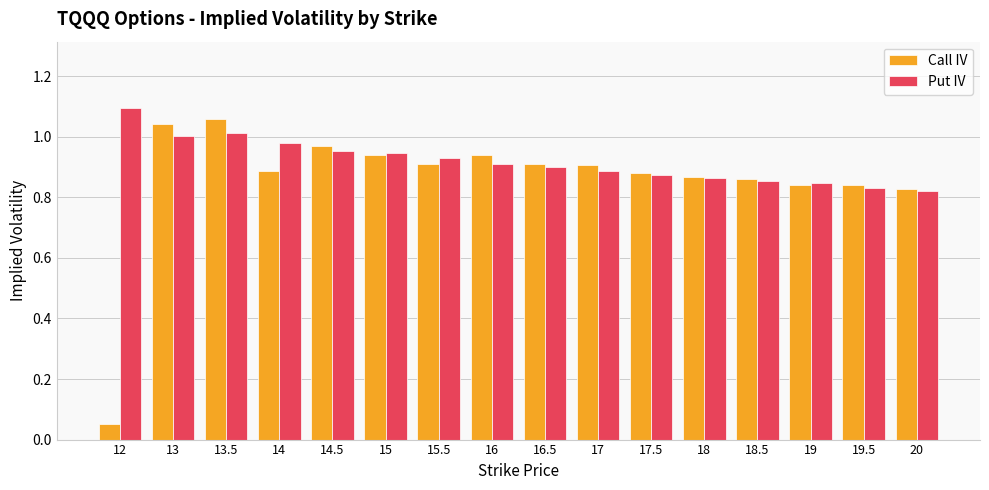

What is the sum of all Put IV values?

14.7